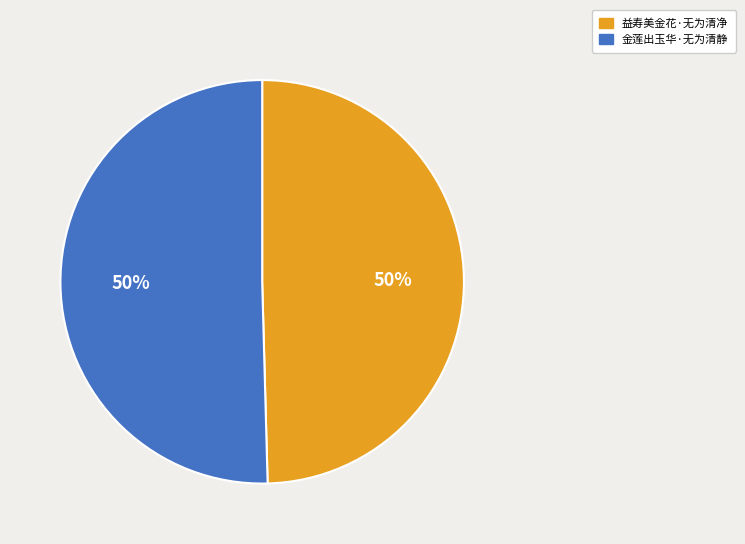

What is the ratio of the value at 金莲出玉华·无为清静 to the value at 益寿美金花·无为清净?

1.0